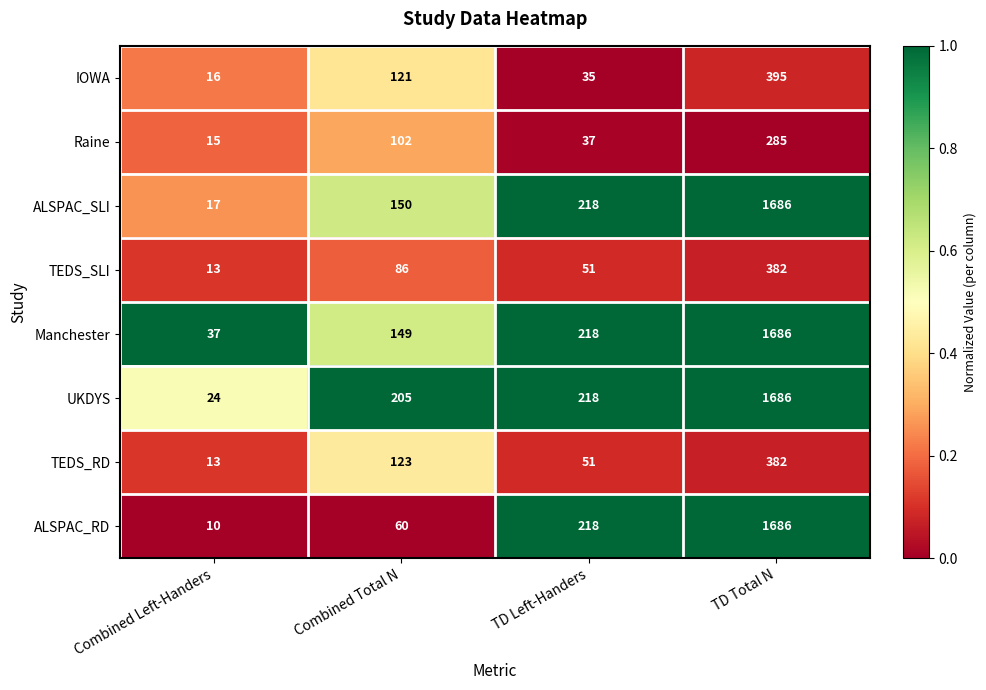

What is the difference between the highest and lowest values at Combined Left-Handers?

27